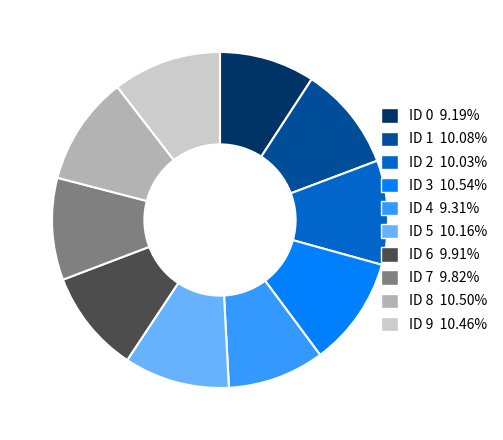

Count the number of slices in the pie.

10